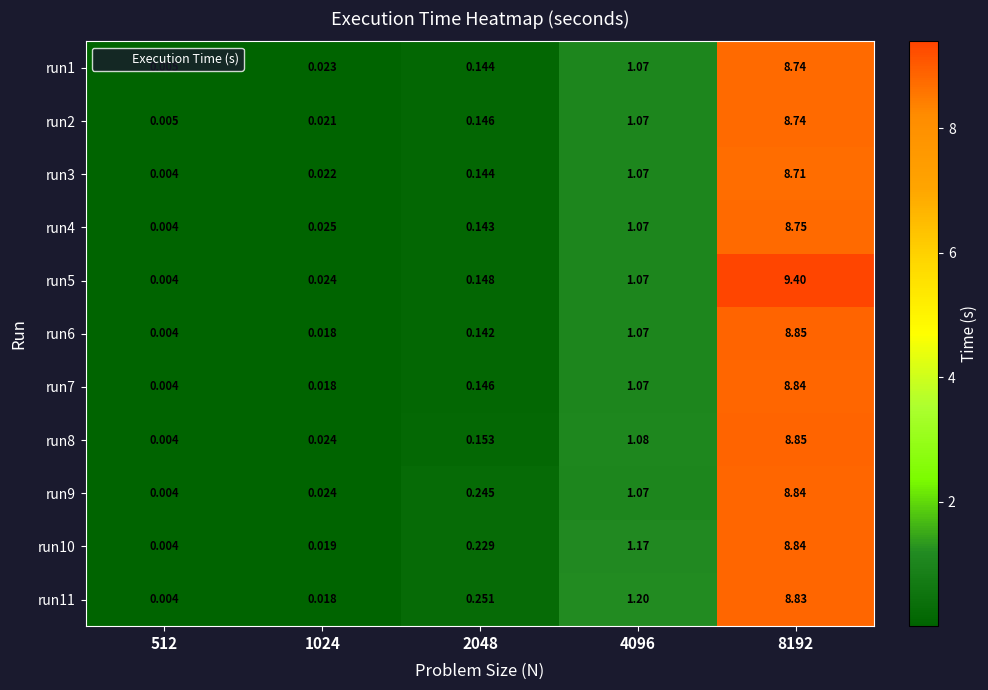

At how many categories does at least one series exceed 1?

2